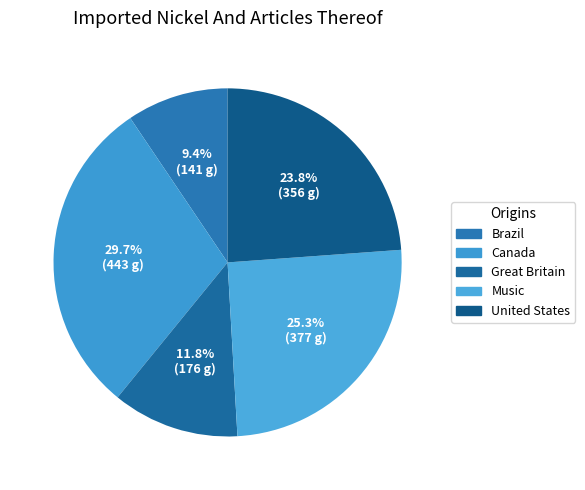

What portion of the pie excludes United States?

76.2%